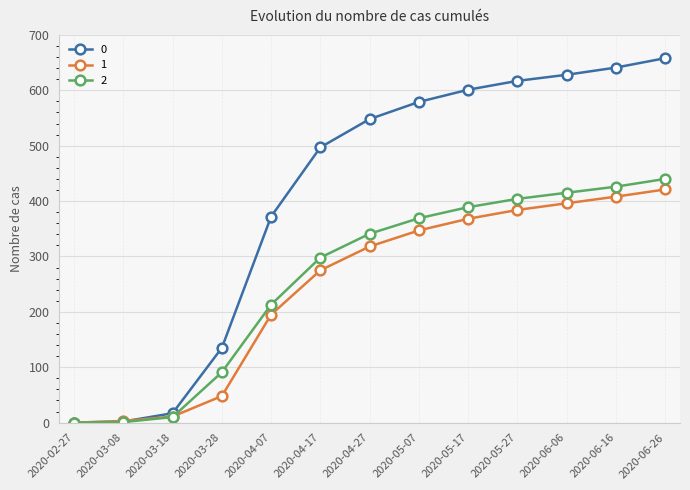

What is the label of the 7th point from the left?

2020-04-27